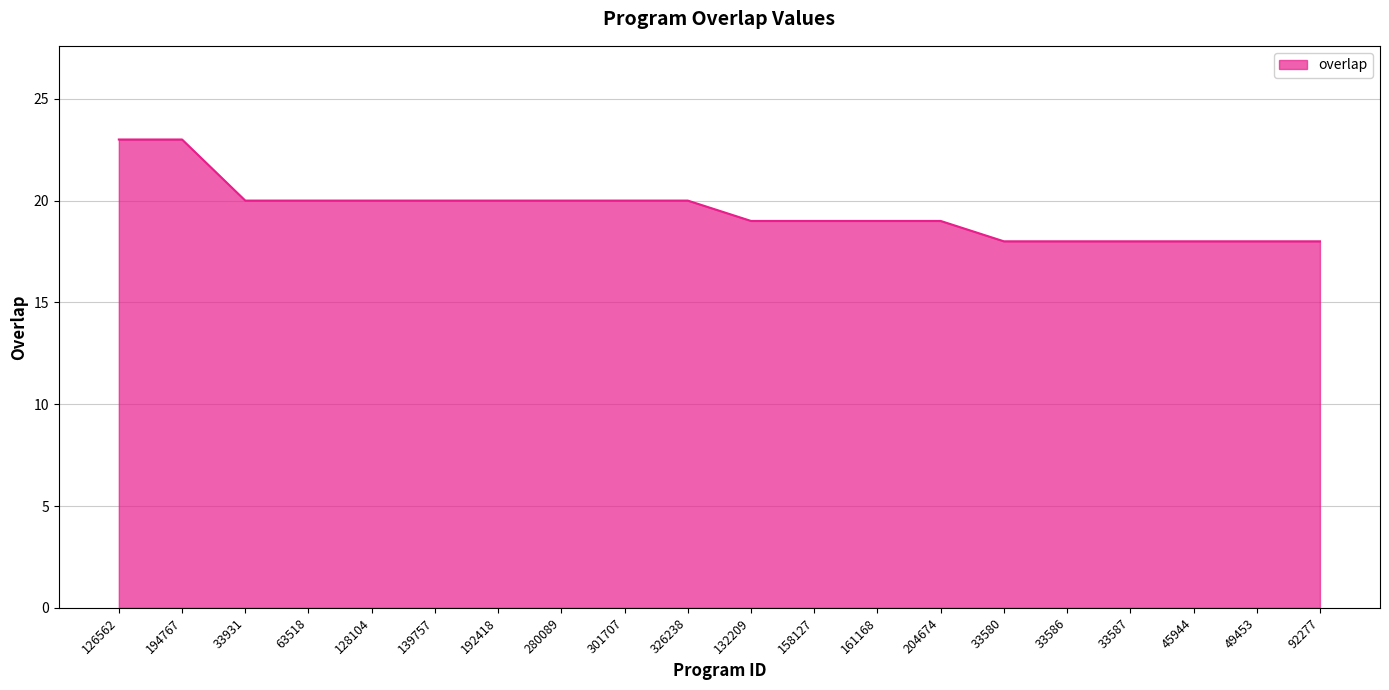

How many lines are shown in the chart?

1